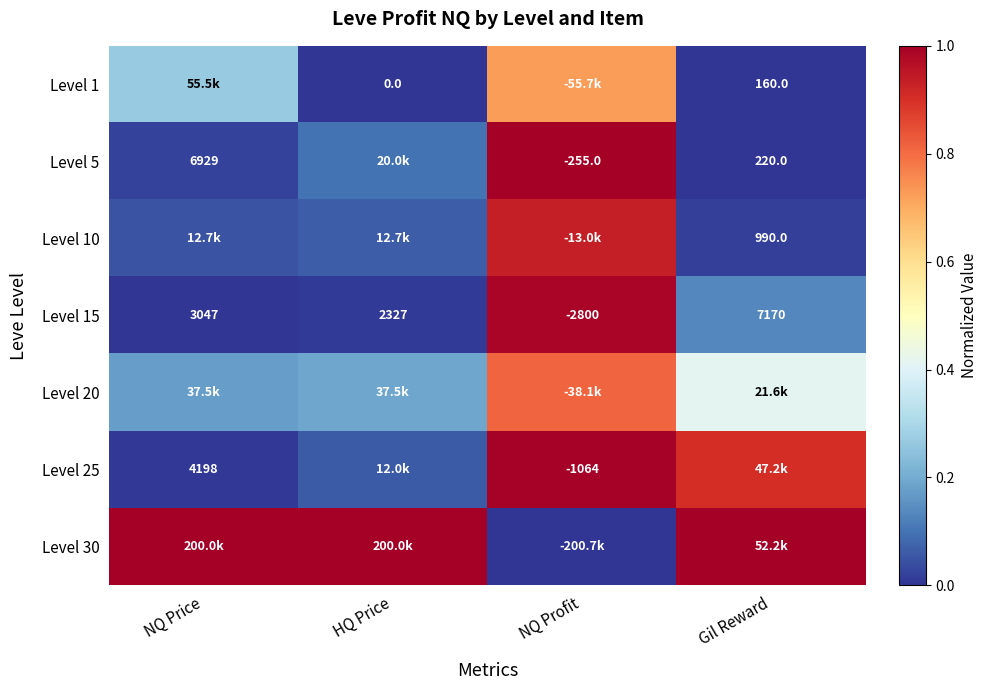

At which label is Level 15 closest to 2185?

HQ Price